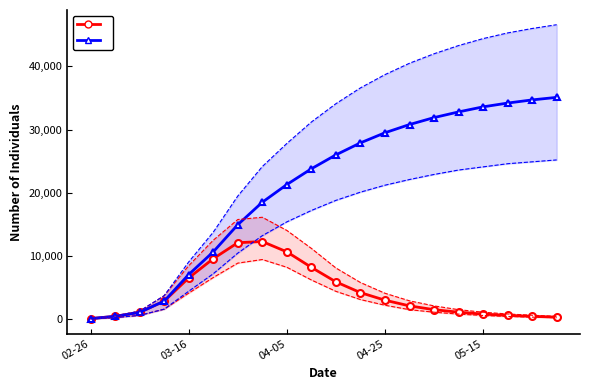

At which category does the chart reach its minimum across all series?

02-26